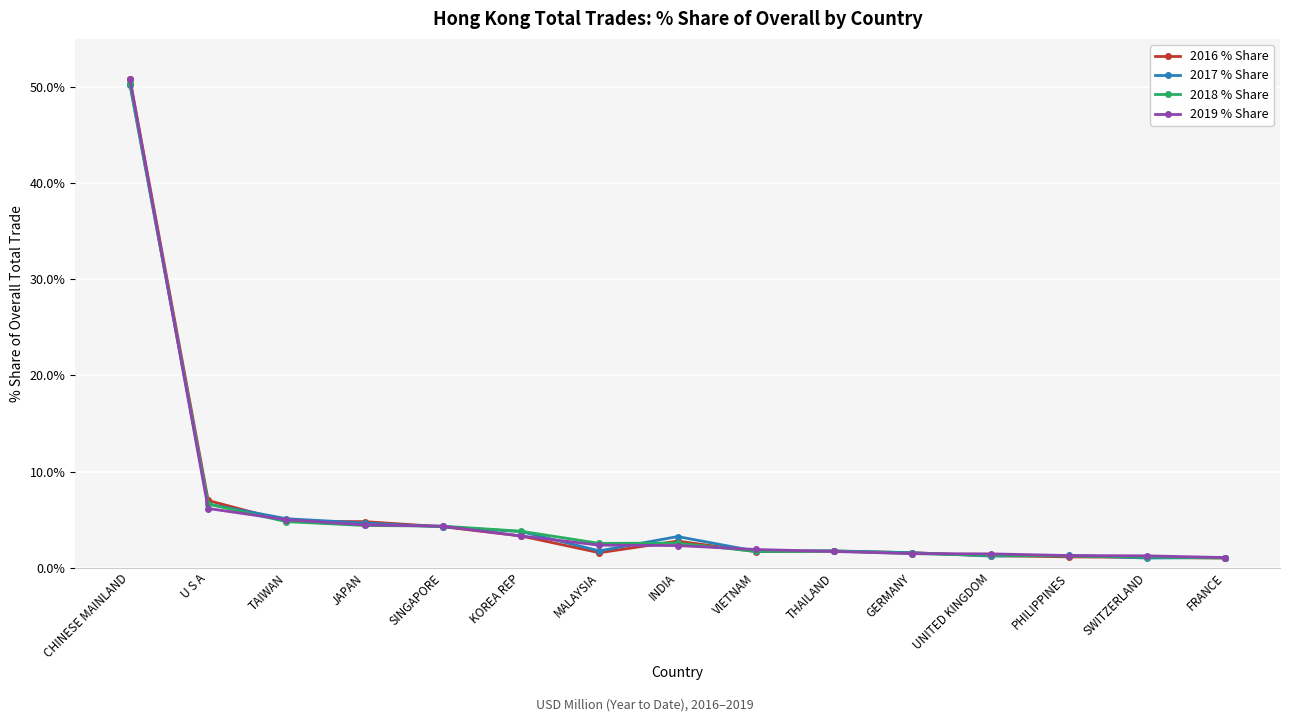

Which series has the largest range (max minus min)?

2016 % Share